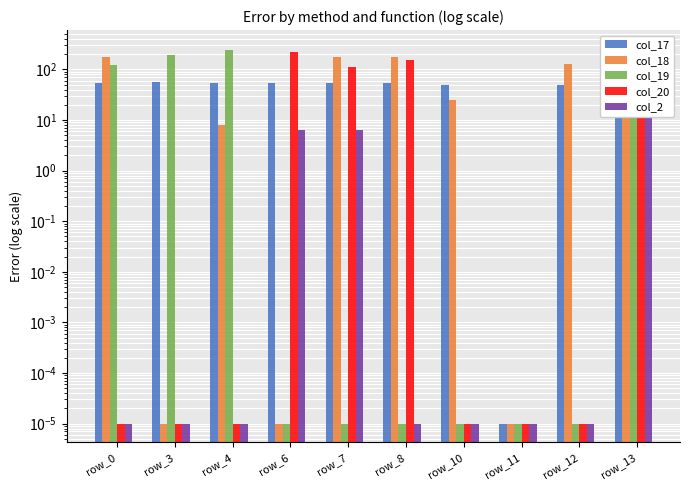

At which label is col_18 closest to 127?

row_12